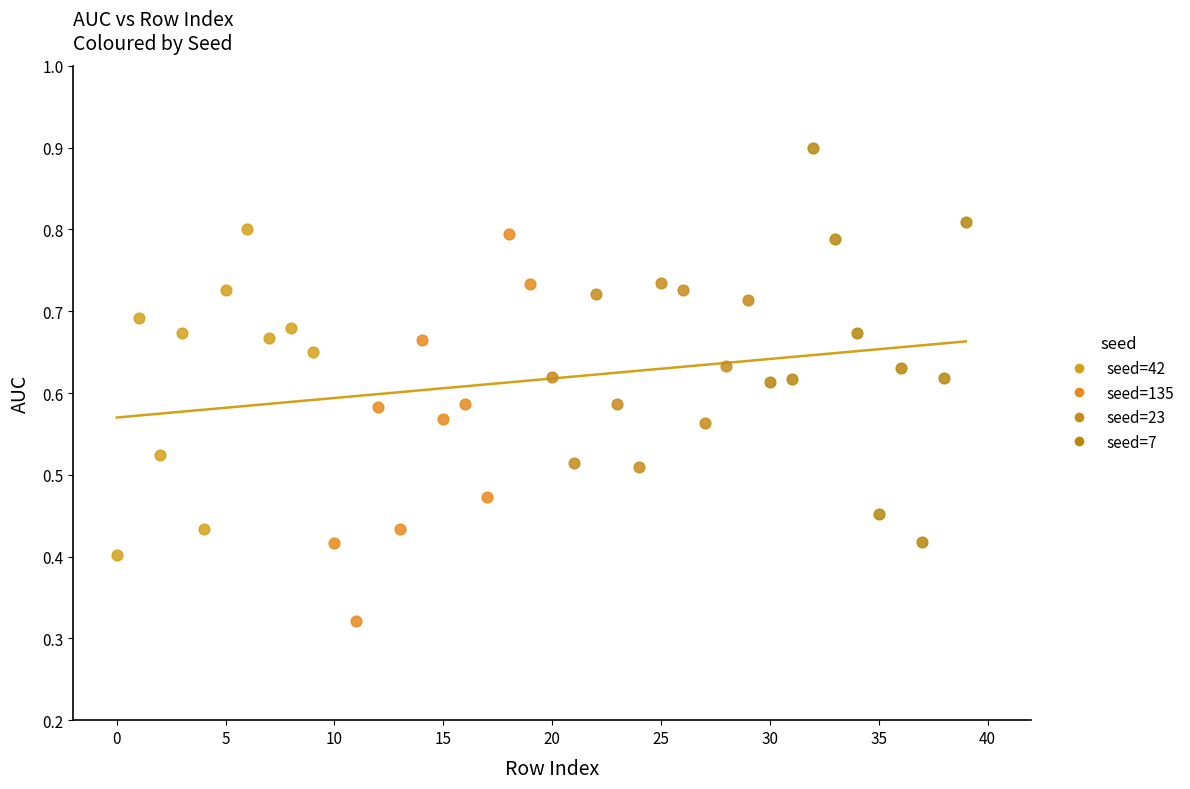

Which series contains the lowest Y value?

seed=135